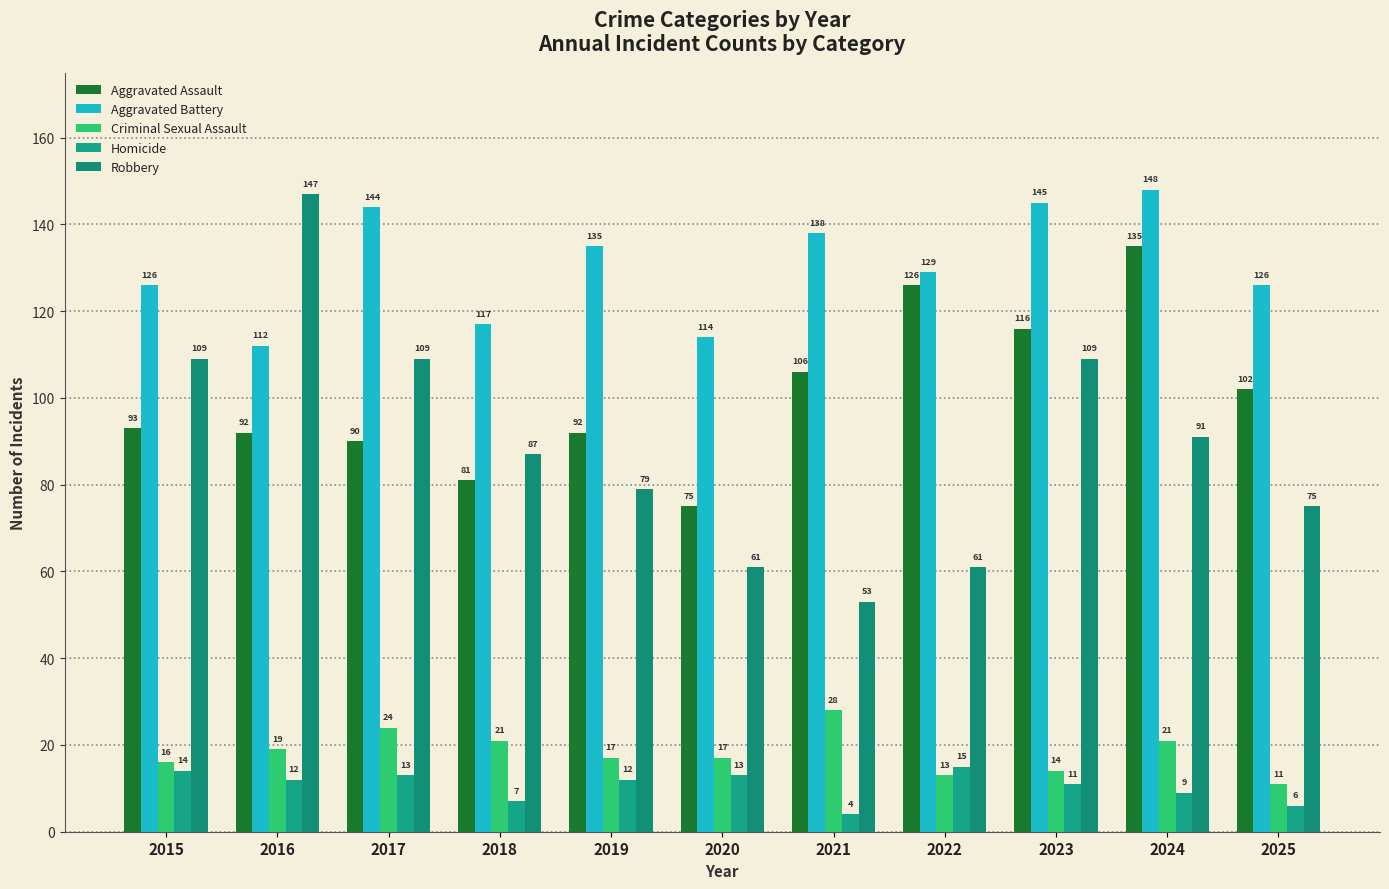

What are all the series names shown in the legend?

Aggravated Assault, Aggravated Battery, Criminal Sexual Assault, Homicide, Robbery